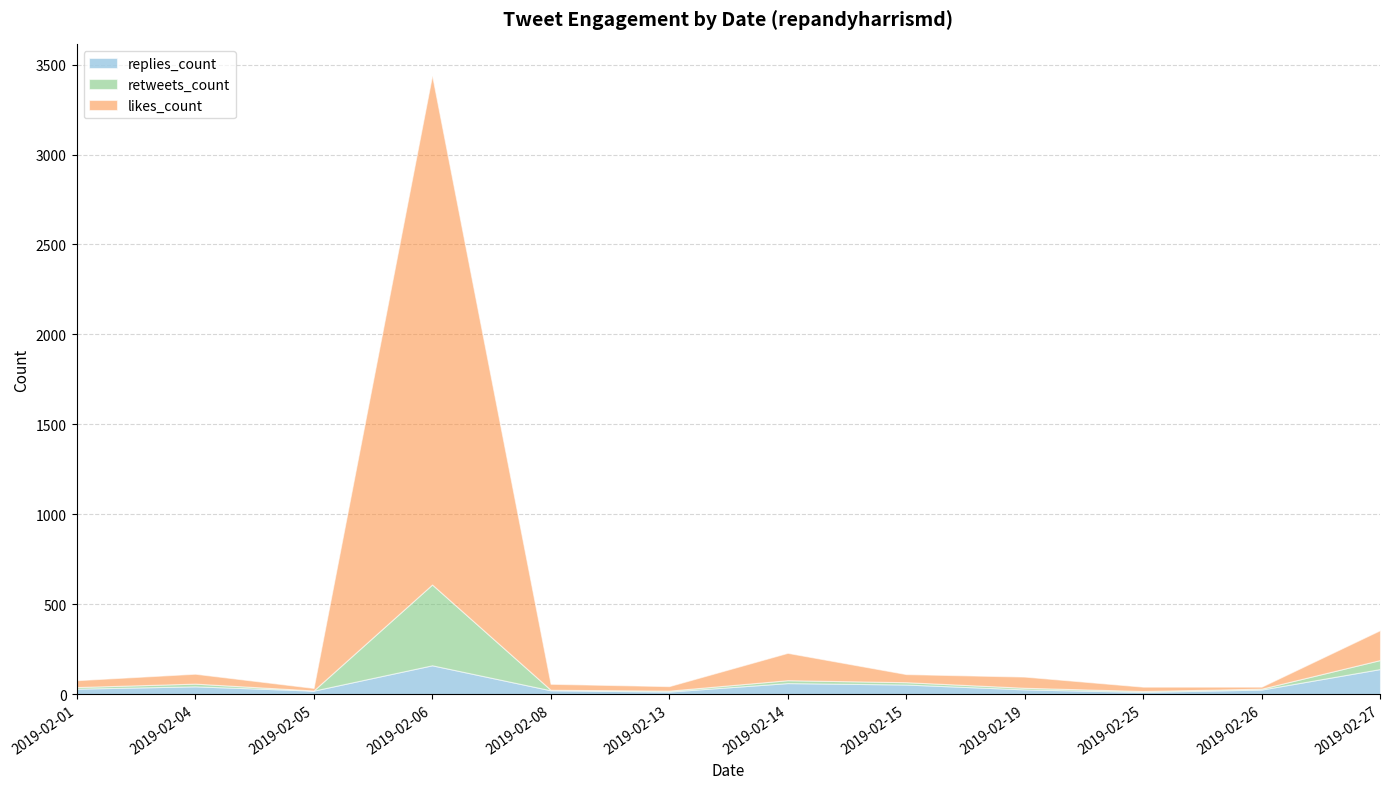

At 2019-02-27, list the series in order from largest to smallest.

likes_count, replies_count, retweets_count